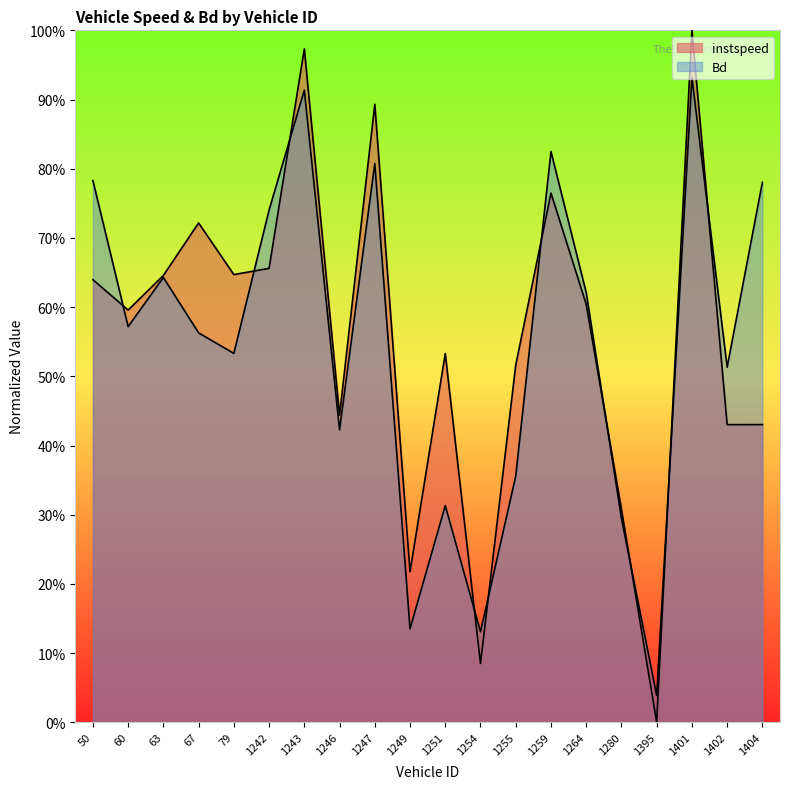

What is the sum of the instspeed values at 79.0 and 1259.0?

1.4